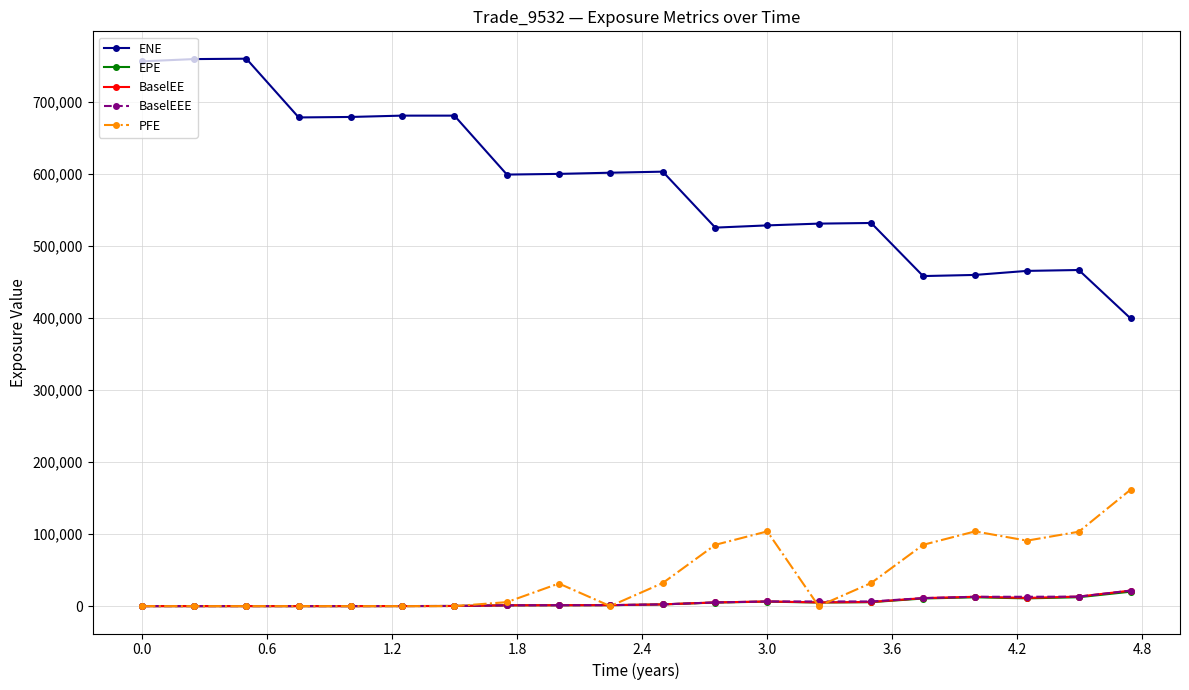

True or false: BaselEEE and ENE cross at least once.

False